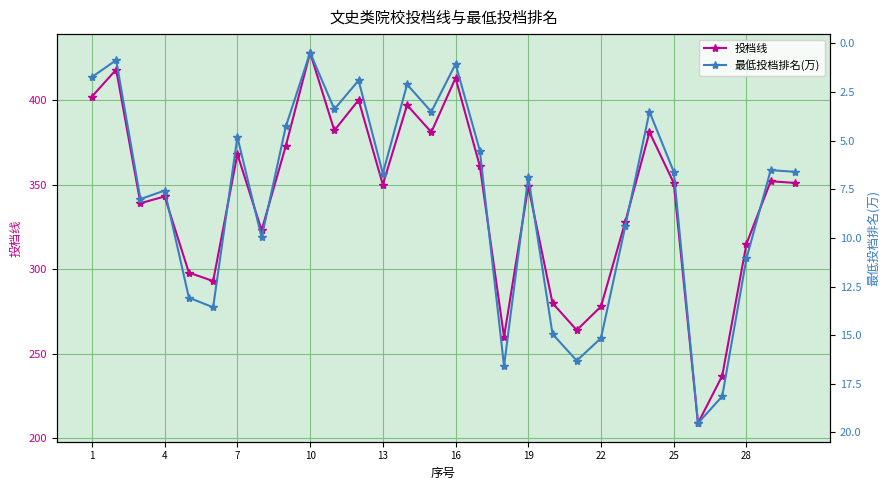

At which label is 投档线 closest to 318?

28